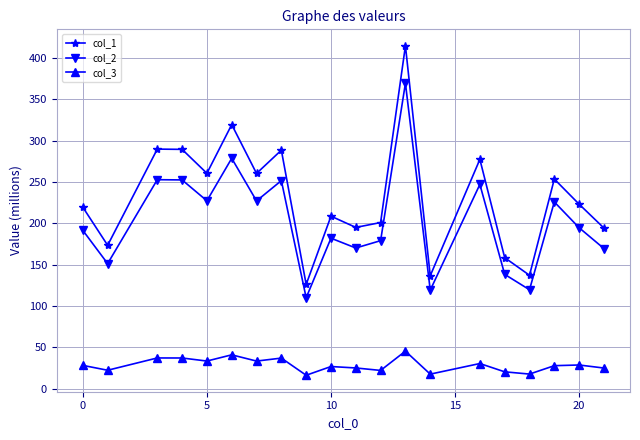

True or false: col_3 and col_1 cross at least once.

False